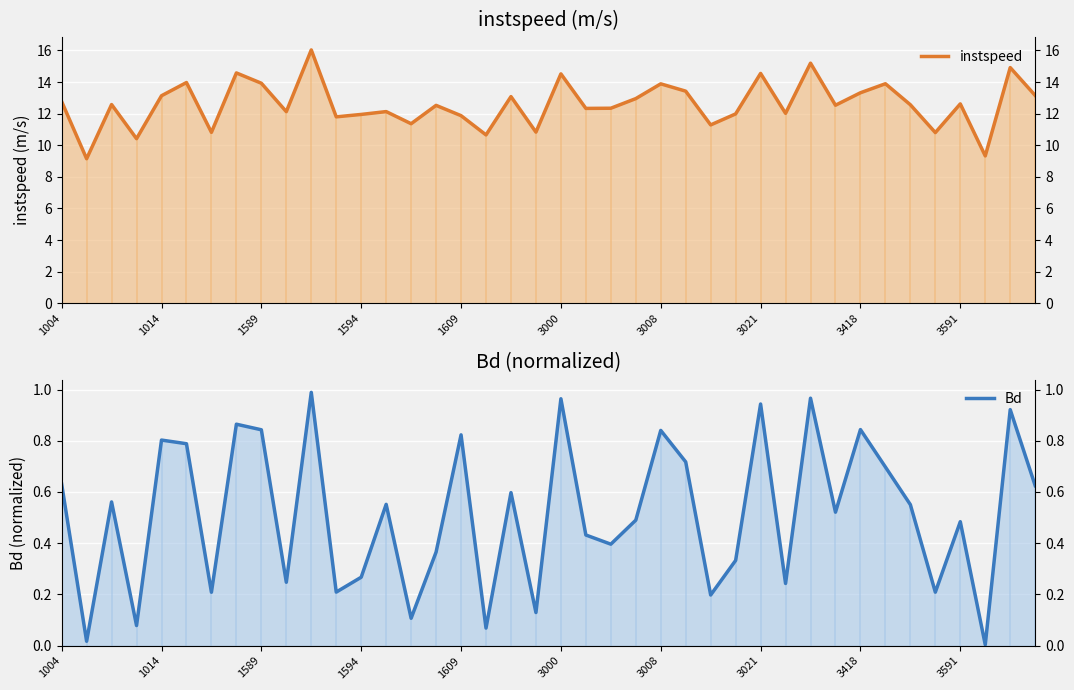

True or false: Bd has more than 2 points higher than both neighbors.

True